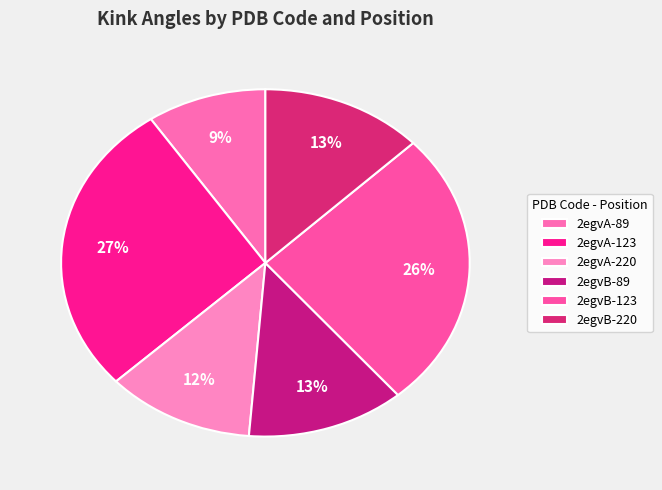

Which category has the biggest portion of the pie?

2egvA-123